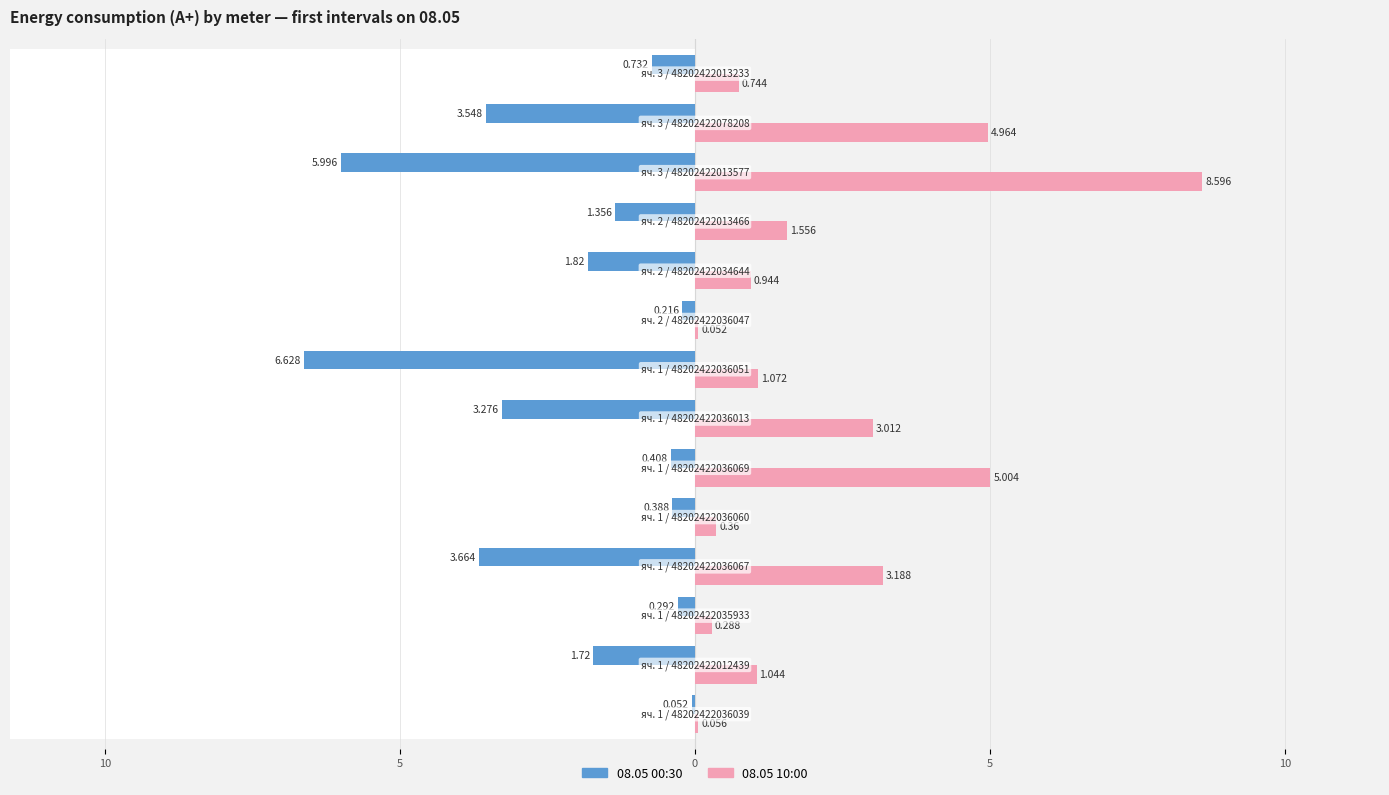

How many groups of bars are there?

14